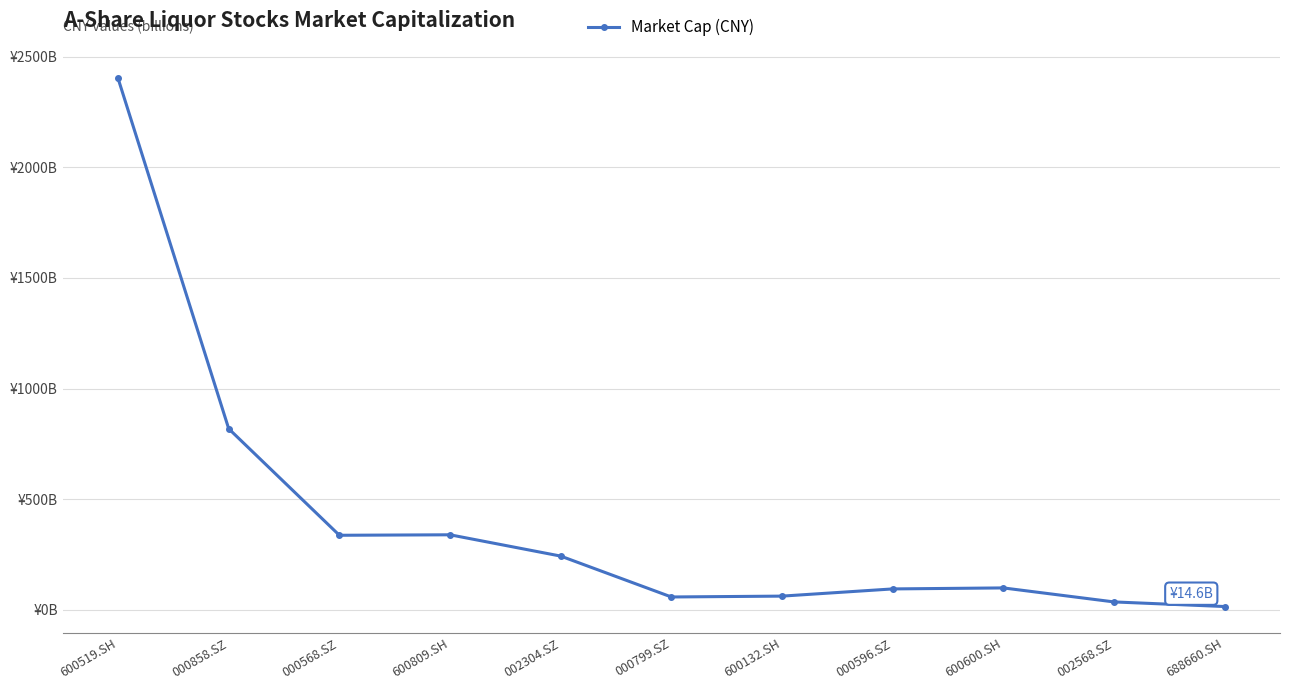

What is the smallest value displayed?

14.6